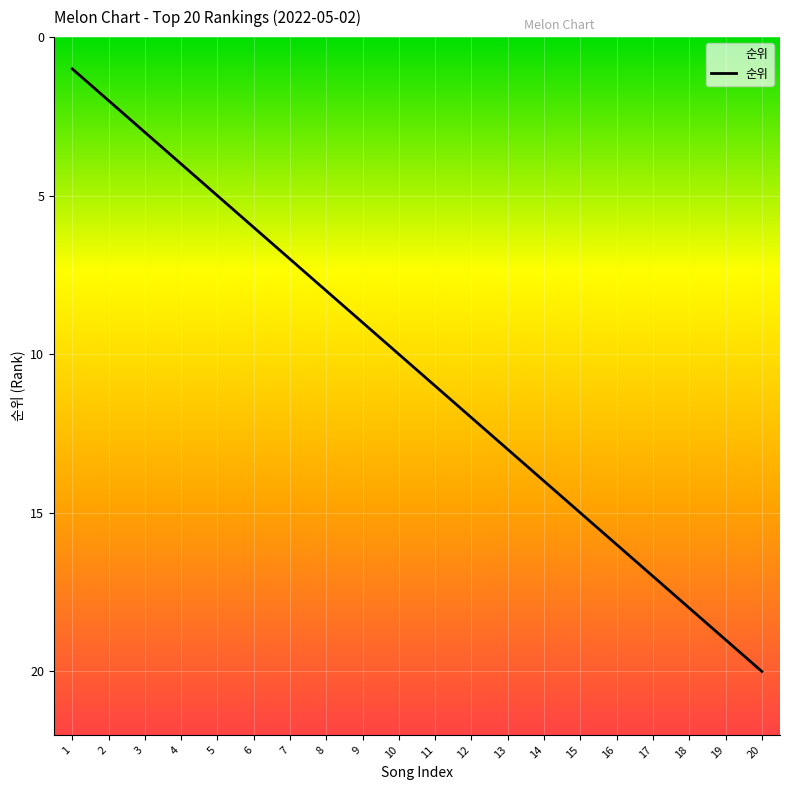

Between 10 and 4, which is larger?

10